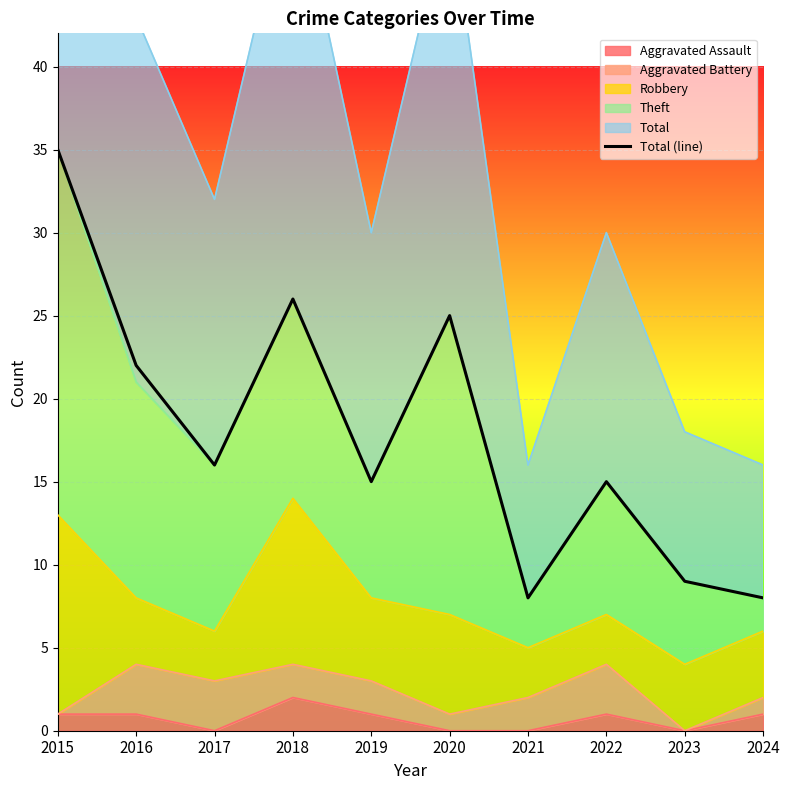

Which label corresponds to the largest value in the chart?

2015